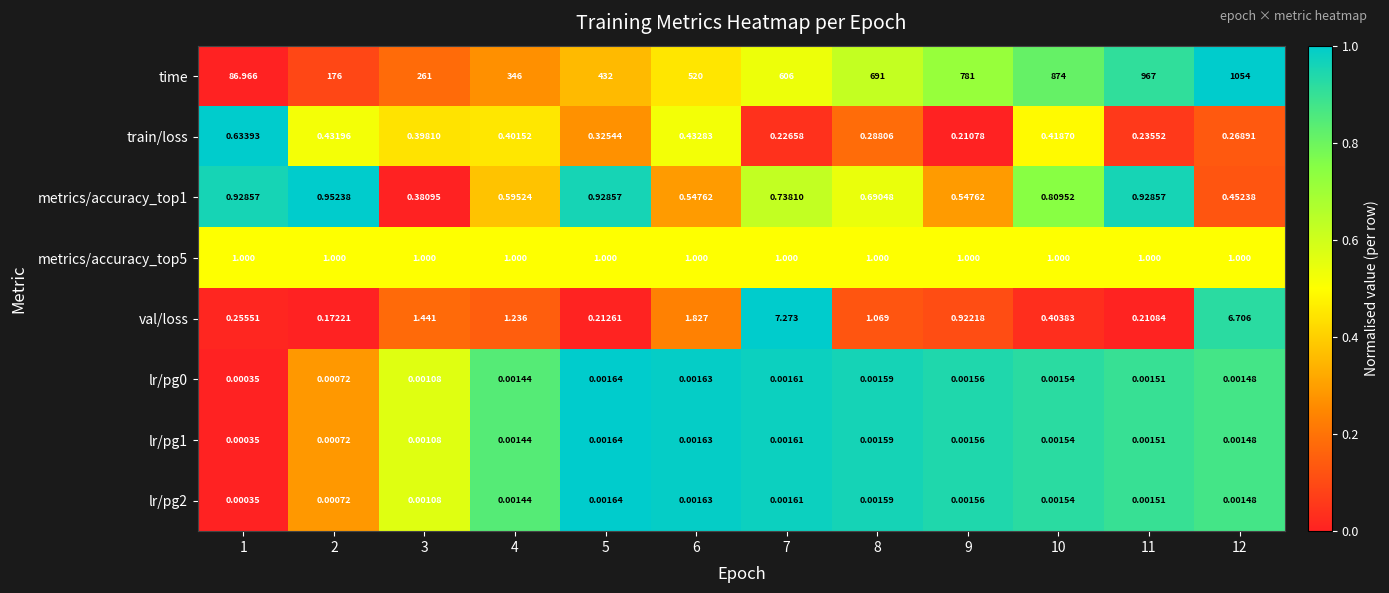

Which series has the largest range (max minus min)?

time